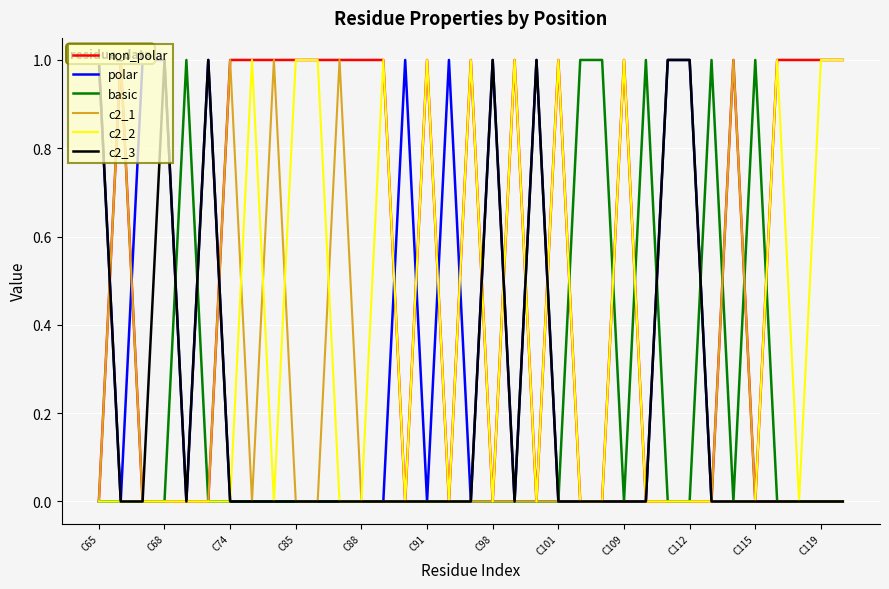

What is the total value across all series at C65?

2